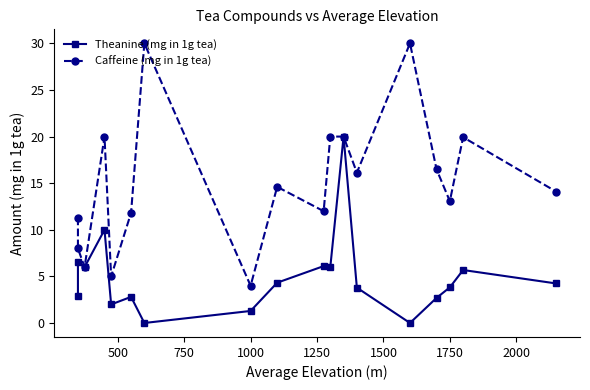

Reading left to right, list all the values displayed in this chart.

Theanine (mg in 1g tea): 2.9	6.5	6.0	10.0	2.0	2.8	0.0	1.3	4.3	6.1	6.0	20.0	3.8	0.0	2.7	3.8	5.7	4.2
Caffeine (mg in 1g tea): 11.3	8.0	6.0	20.0	5.0	11.8	30.0	4.0	14.6	12.0	20.0	20.0	16.1	30.0	16.5	13.1	19.9	14.1